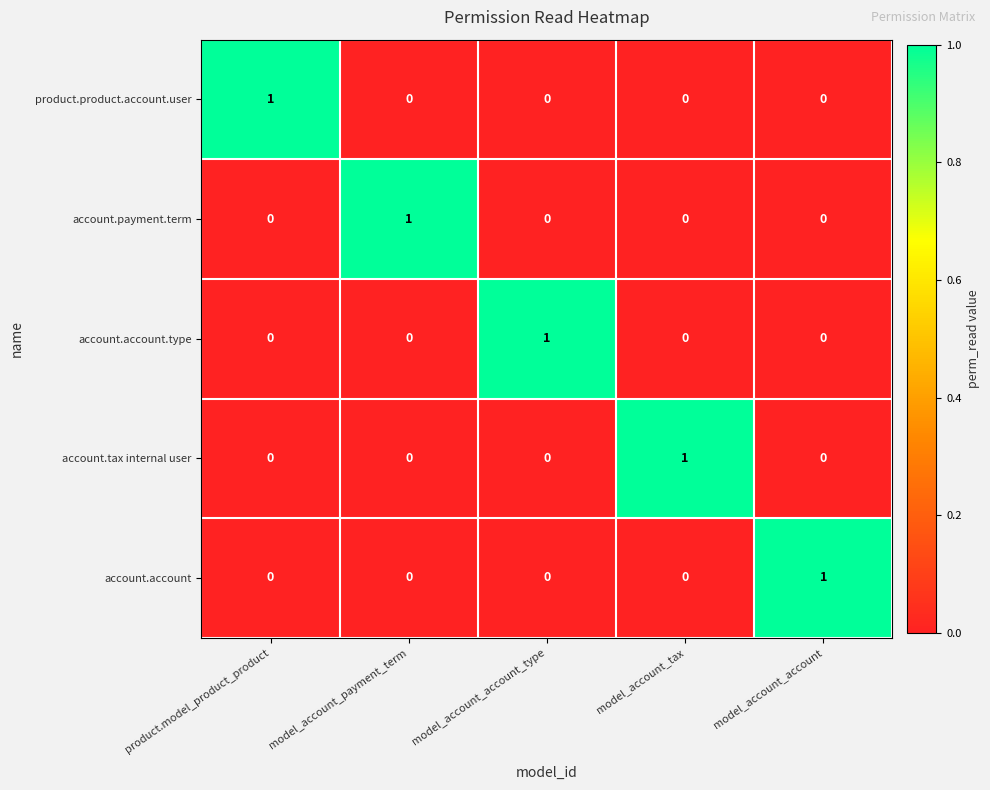

Count the account.account.type values in the range 0 to 1.

5